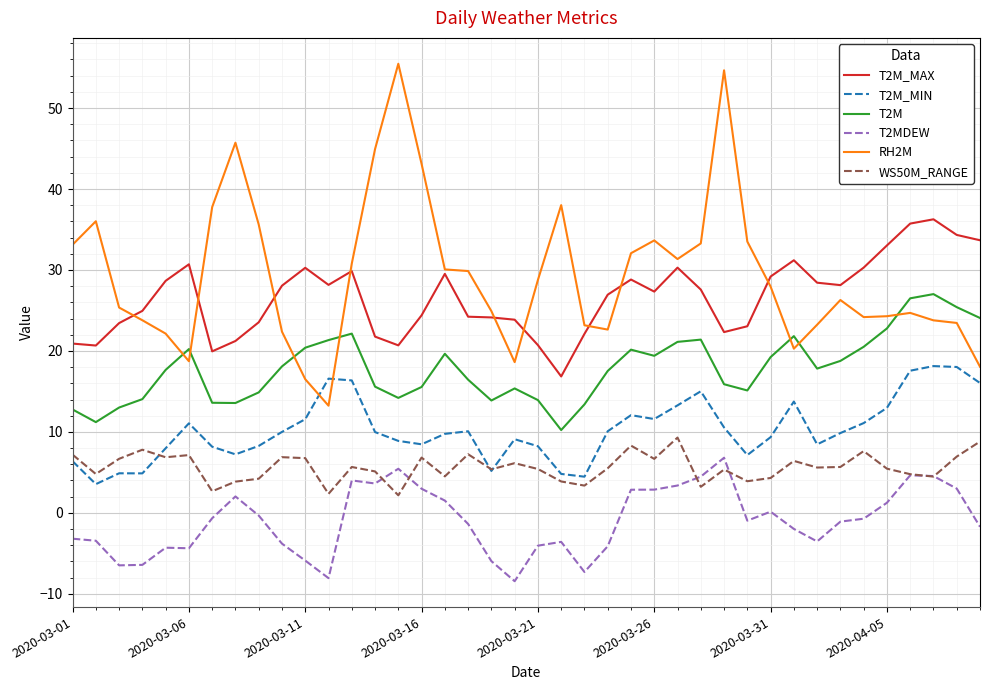

True or false: T2M_MAX and T2M_MIN cross at least once.

False